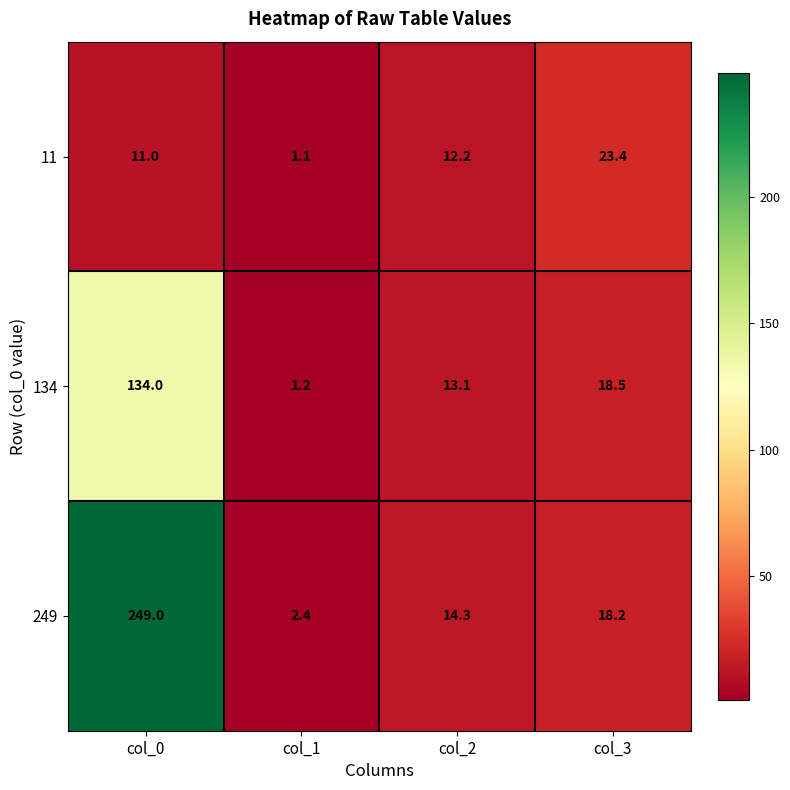

List the series in order of their peak value, highest first.

249, 134, 11